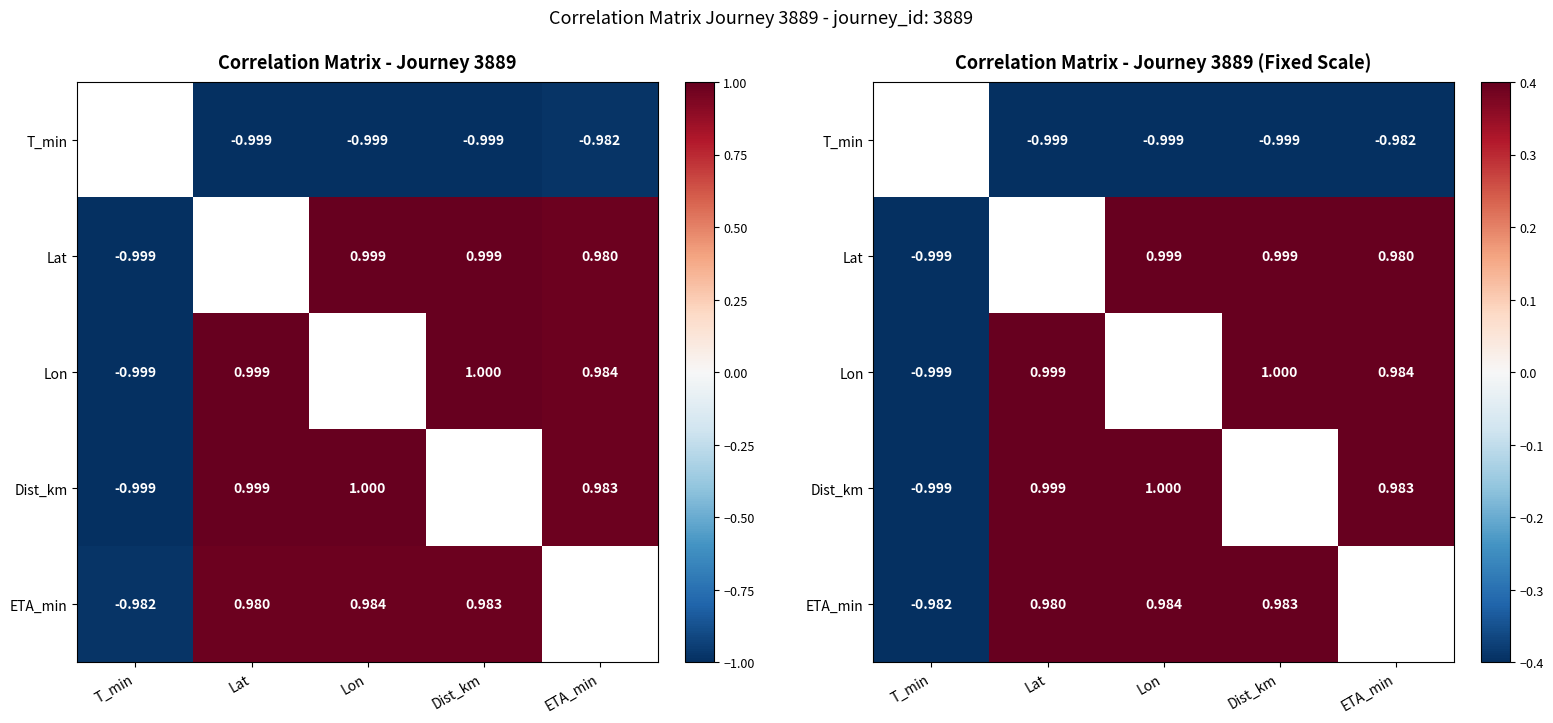

What is the spread (max minus min) of values at Dist_km?

2.0